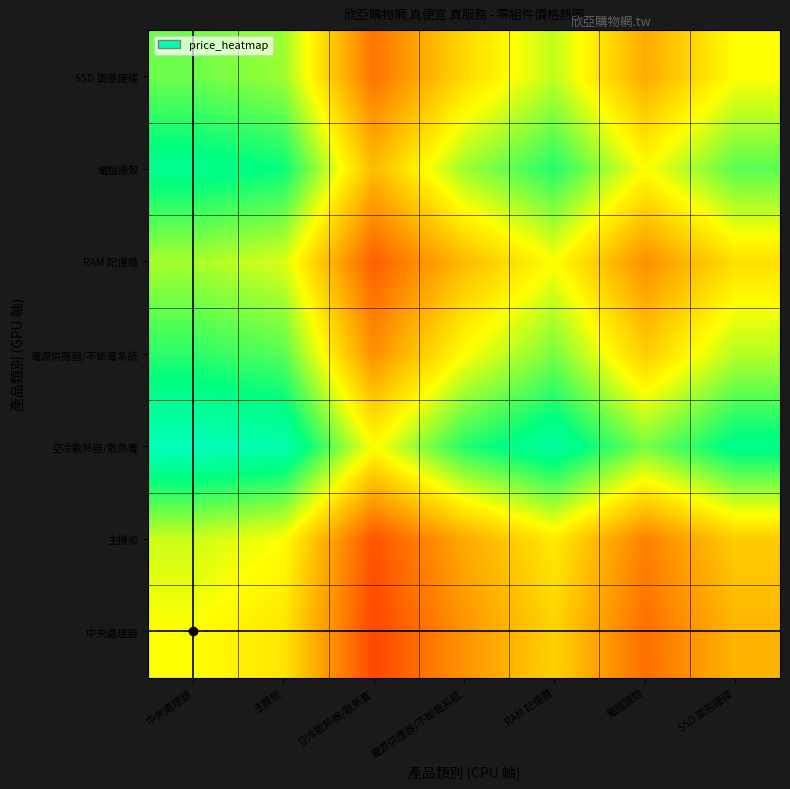

Which has a higher value, 電腦機殼 or SSD 固態硬碟?

SSD 固態硬碟